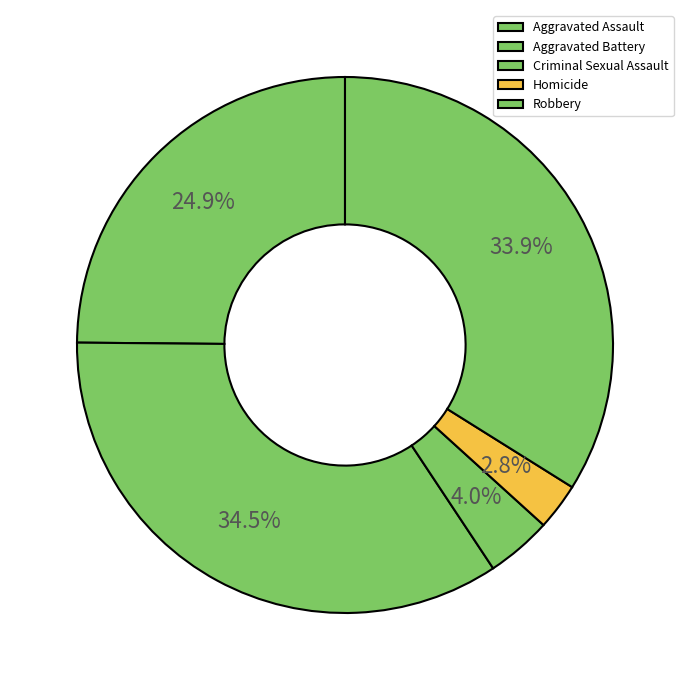

True or false: Robbery accounts for 34% of the total.

True